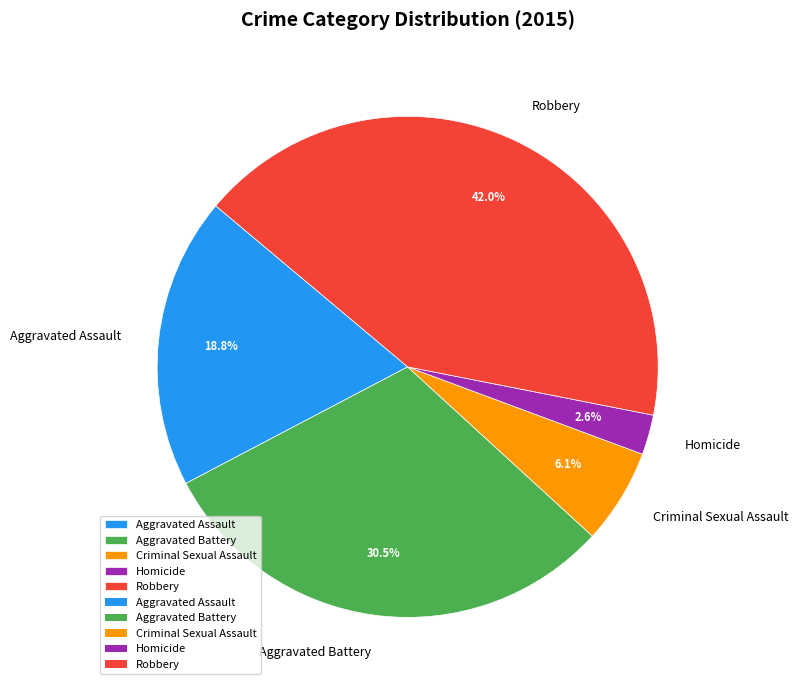

Count the number of slices in the pie.

5